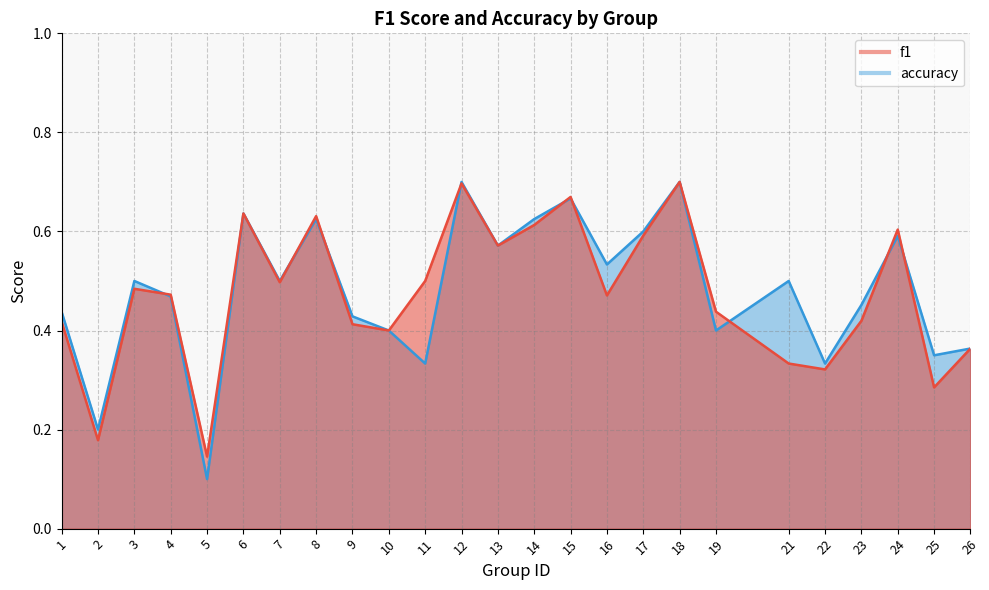

Reading left to right, list all the values displayed in this chart.

f1: 0.4	0.2	0.5	0.5	0.1	0.6	0.5	0.6	0.4	0.4	0.5	0.7	0.6	0.6	0.7	0.5	0.6	0.7	0.4	0.3	0.3	0.4	0.6	0.3	0.4
accuracy: 0.4	0.2	0.5	0.5	0.1	0.6	0.5	0.6	0.4	0.4	0.3	0.7	0.6	0.6	0.7	0.5	0.6	0.7	0.4	0.5	0.3	0.5	0.6	0.3	0.4